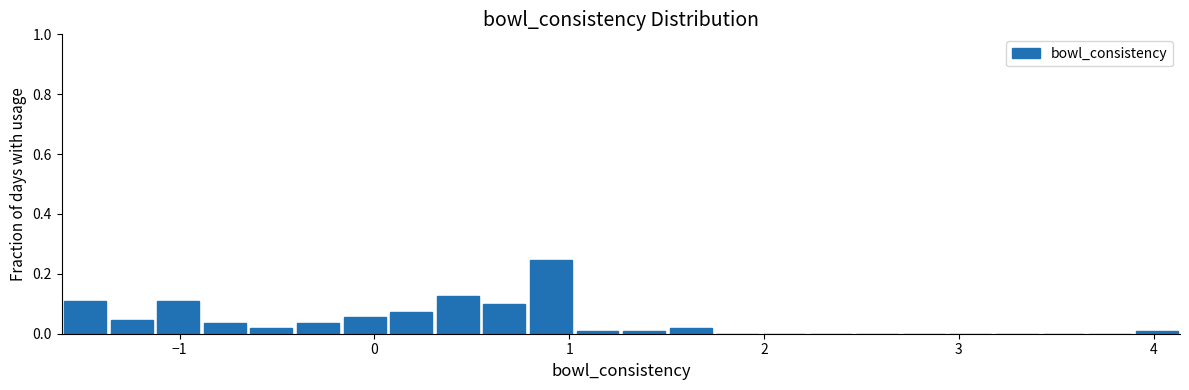

Around what value on the x-axis is the tallest bar? Give the approximate position of its centre, as read against the axis.

0.9